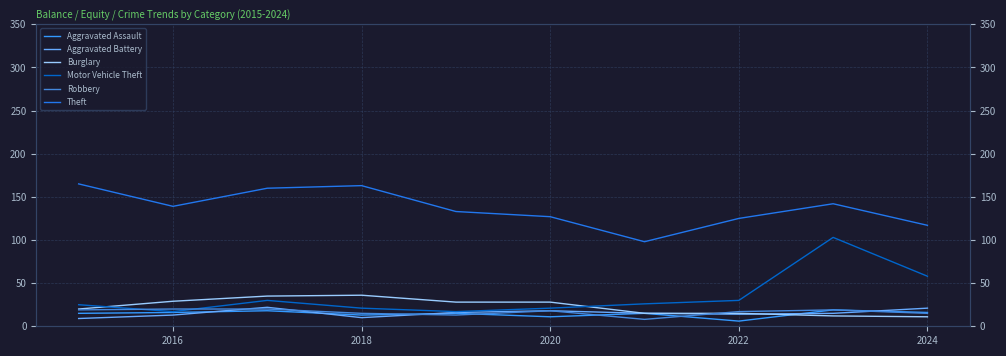

What is the spread (max minus min) of values at 2016?

126